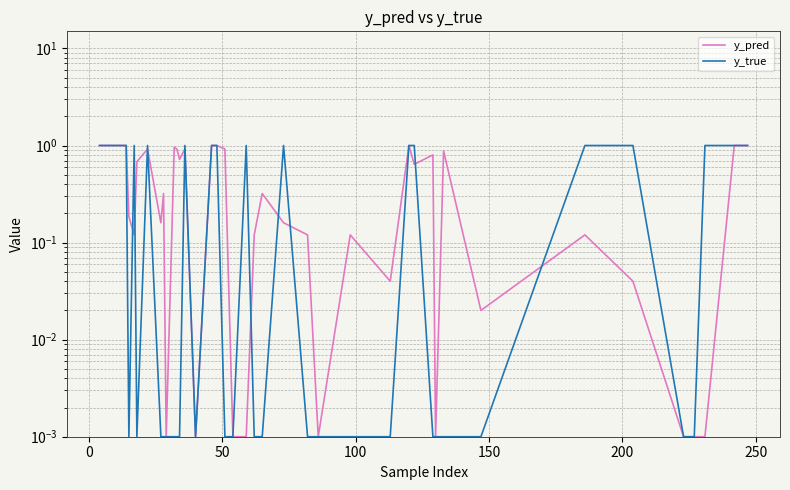

Which series has the widest spread of values?

y_pred